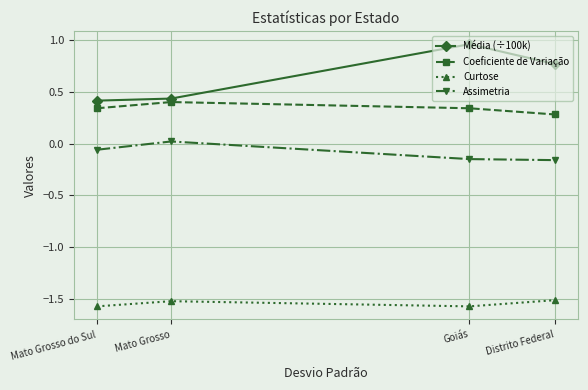

Which series has the largest total across all categories?

Média (÷100k)